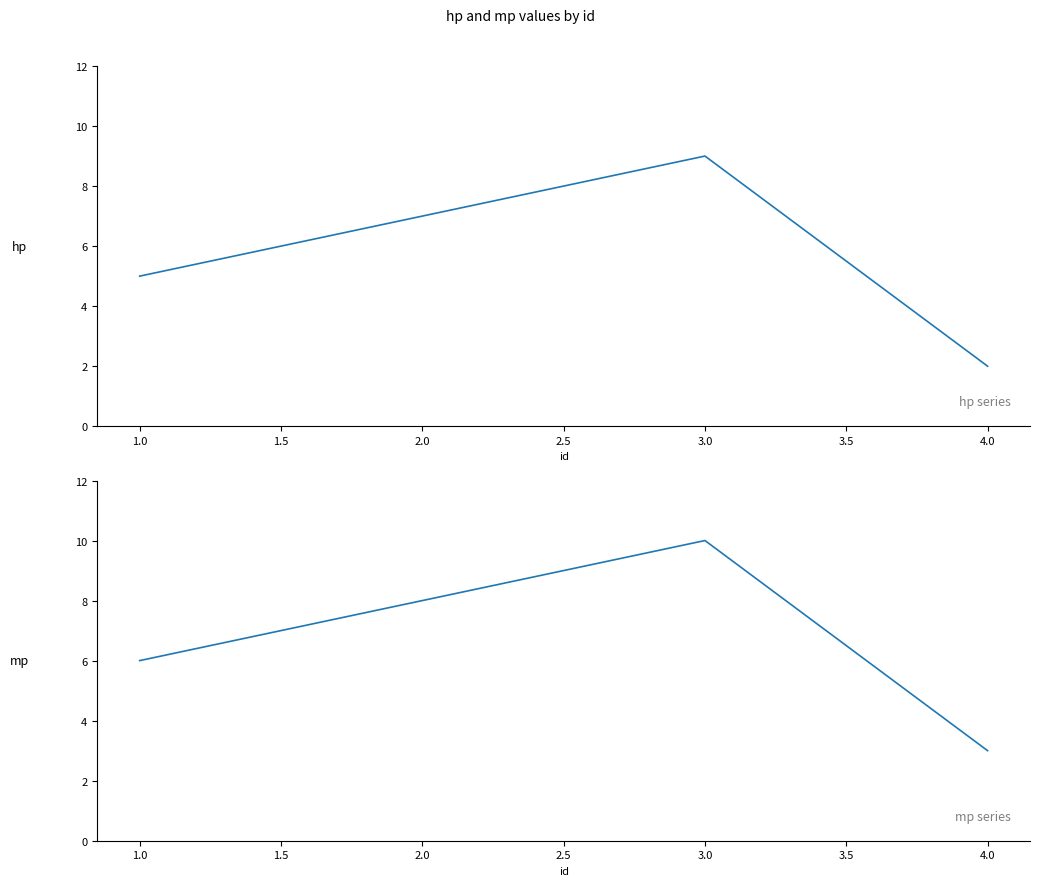

How many hp values are between 5 and 9?

3